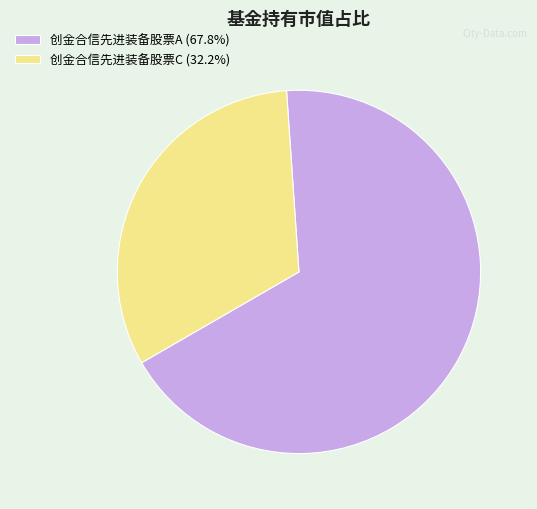

Which slice is the largest?

创金合信先进装备股票A